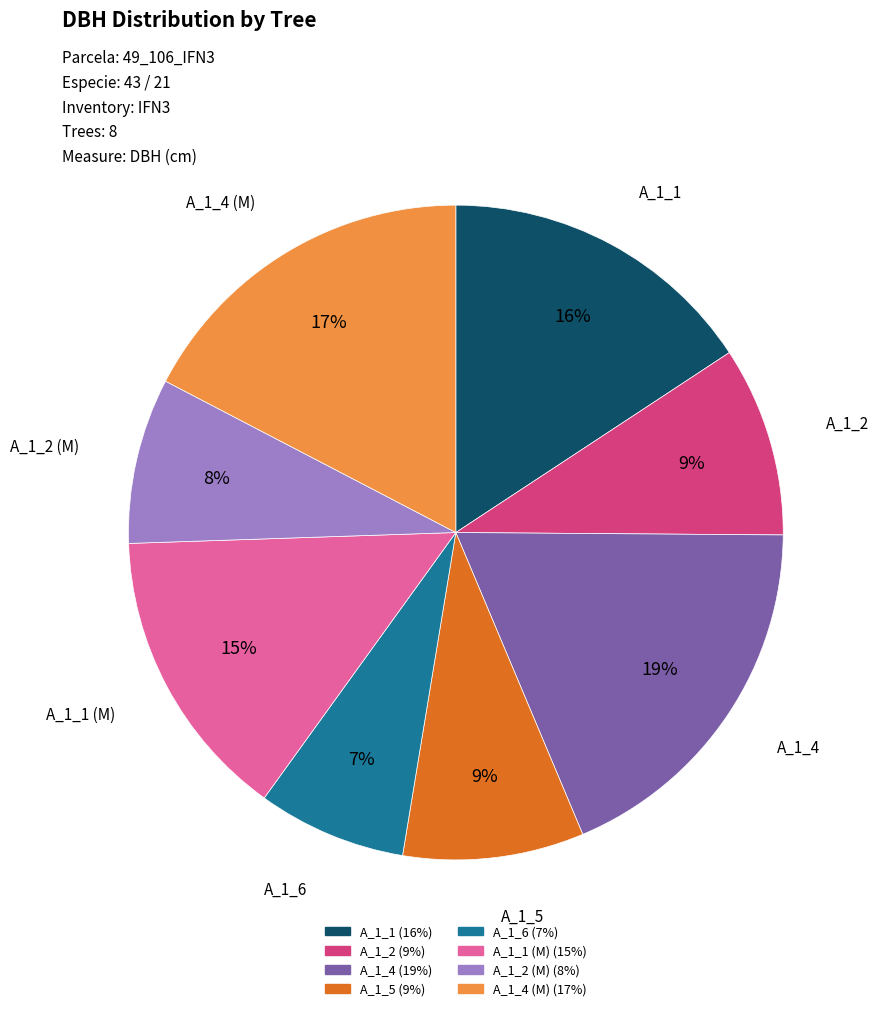

Count the number of slices in the pie.

8